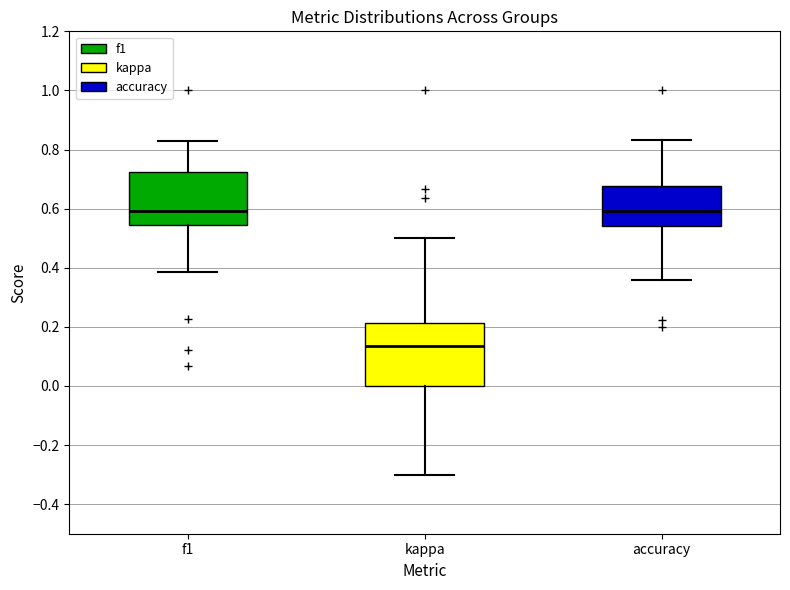

Which box is the tallest, from its lower edge to its upper edge?

kappa